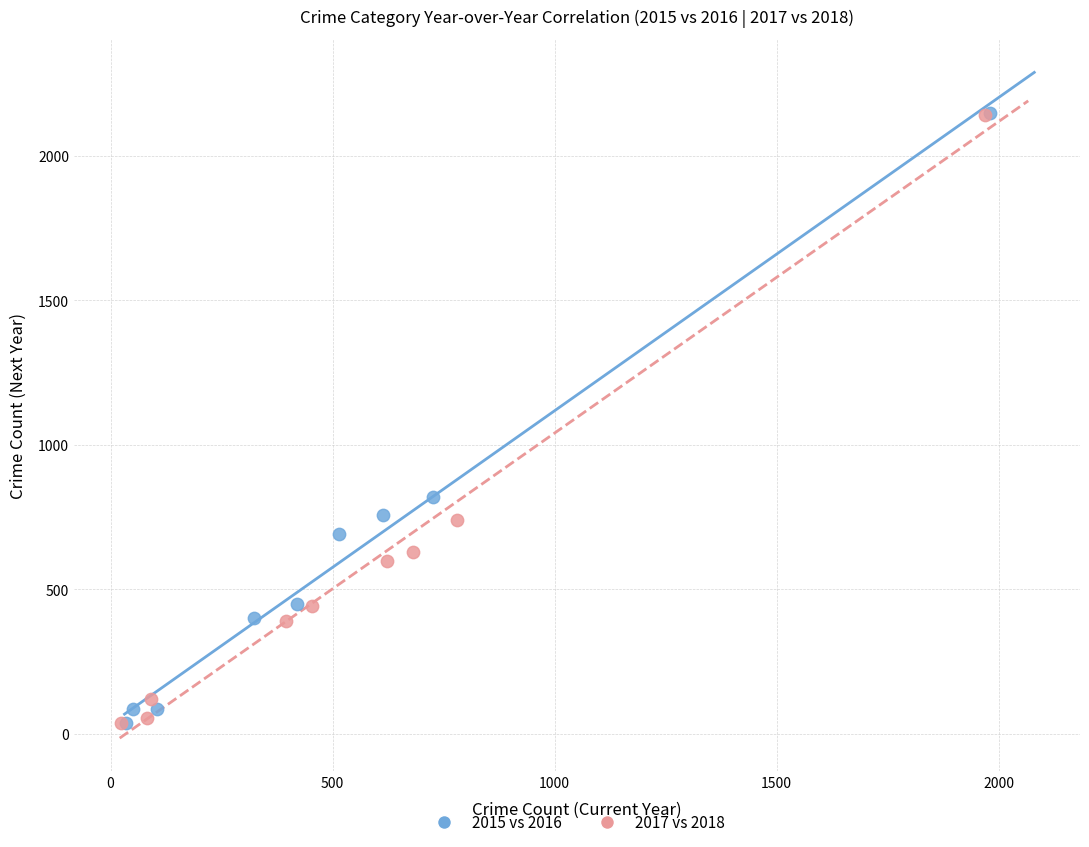

What are all the series names shown in the legend?

2015 vs 2016, 2017 vs 2018